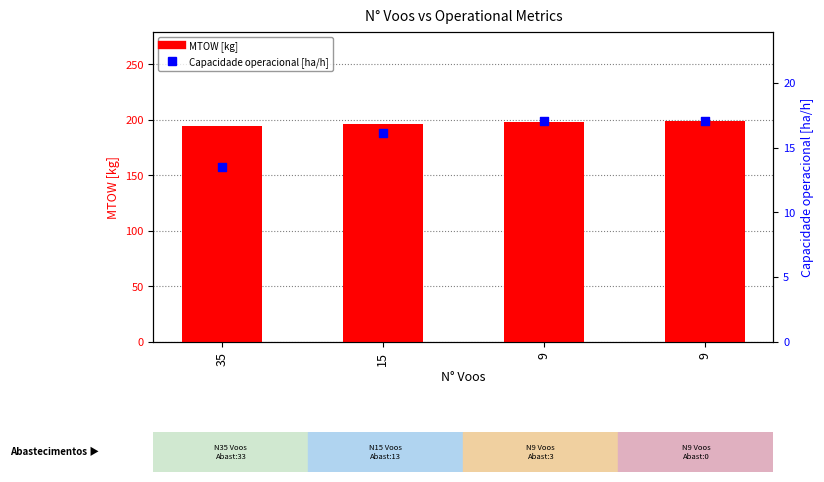

At how many categories does at least one series exceed 139?

4